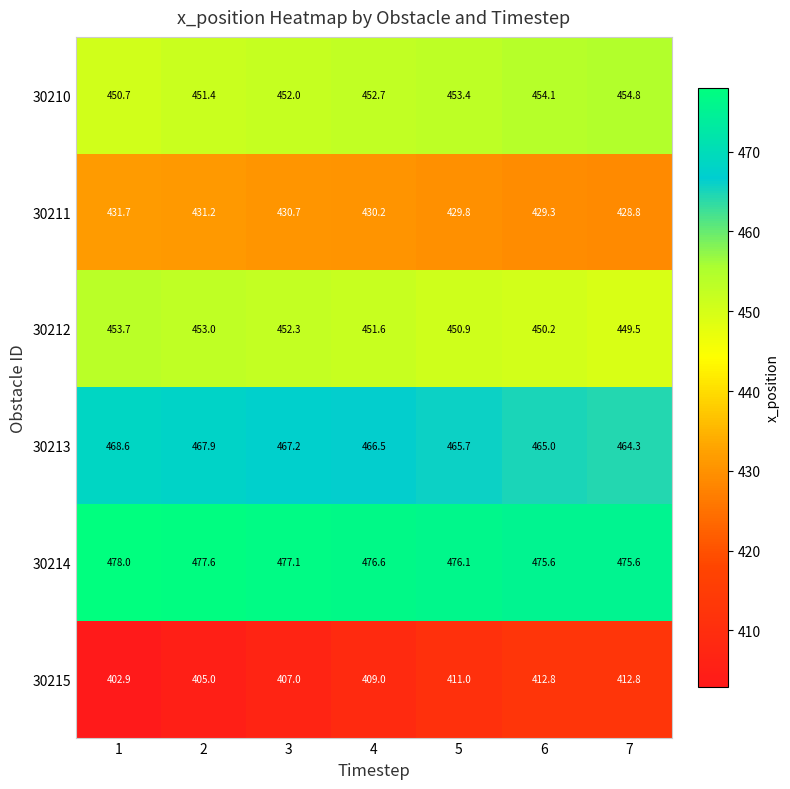

Is it true that 30215 equals 177.7 at 4?

False